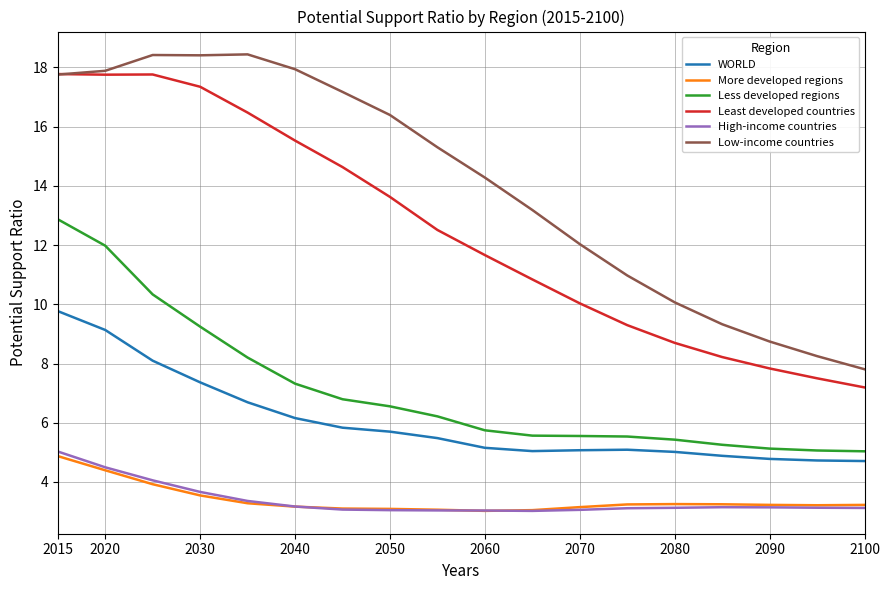

What is the difference between the maximum and minimum values in the Less developed regions series?

7.8